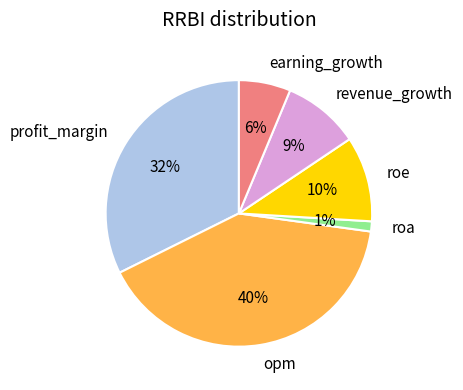

Between roa and roe, which is larger?

roe